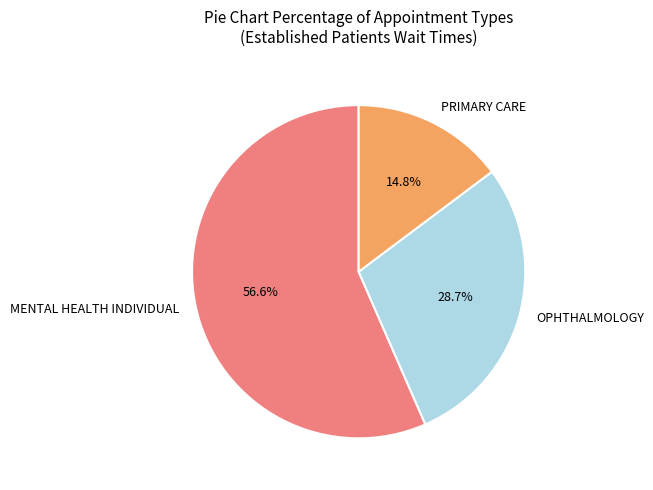

Do PRIMARY CARE and OPHTHALMOLOGY together represent more than half of the pie?

No